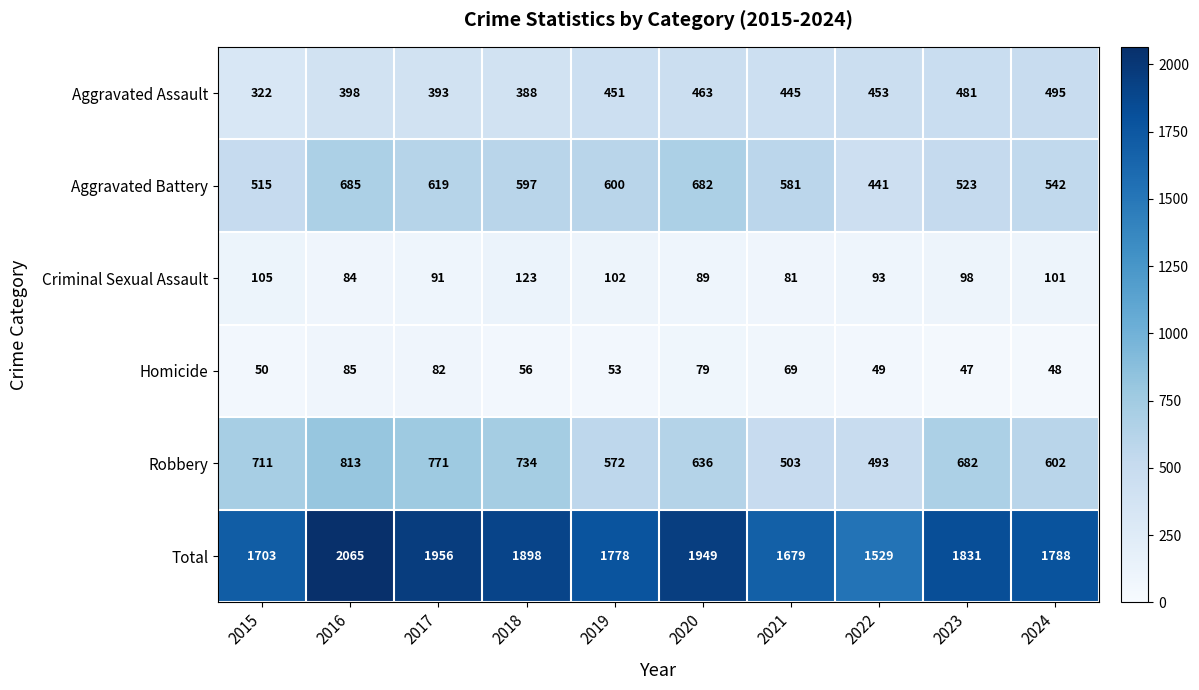

What is the total value across all series at 2018?

3796